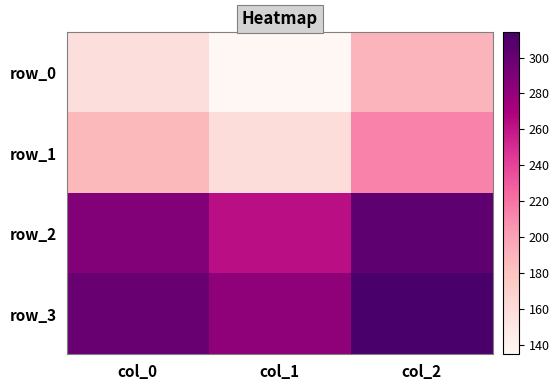

What is the highest value of the row_2 series?

304.0